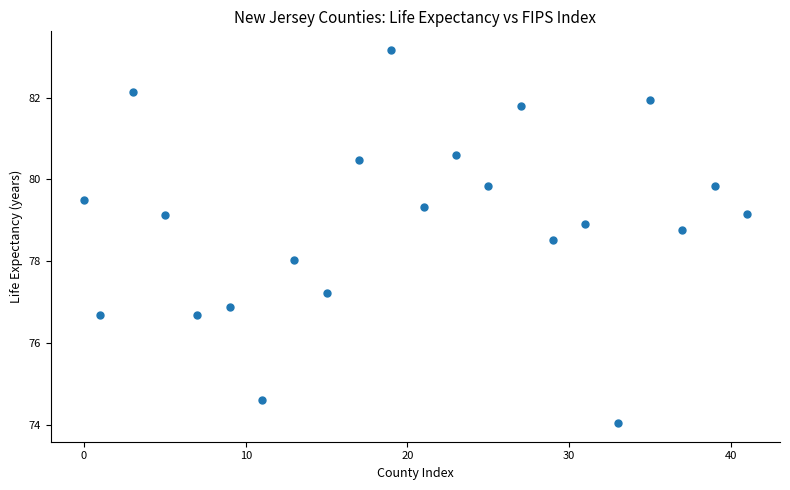

What is the range of X values (max minus min)?

41.0